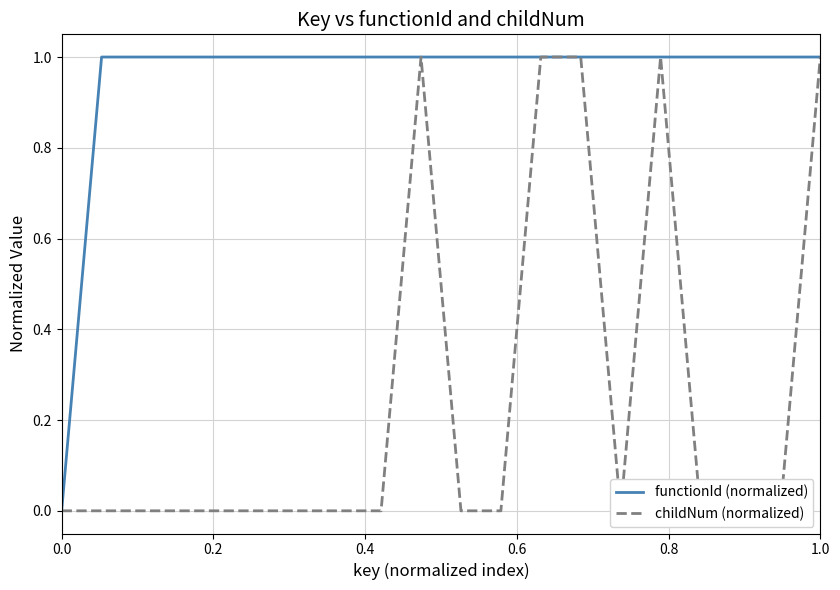

The value of functionId (normalized) at 1.0 is 1.0. True or false?

True